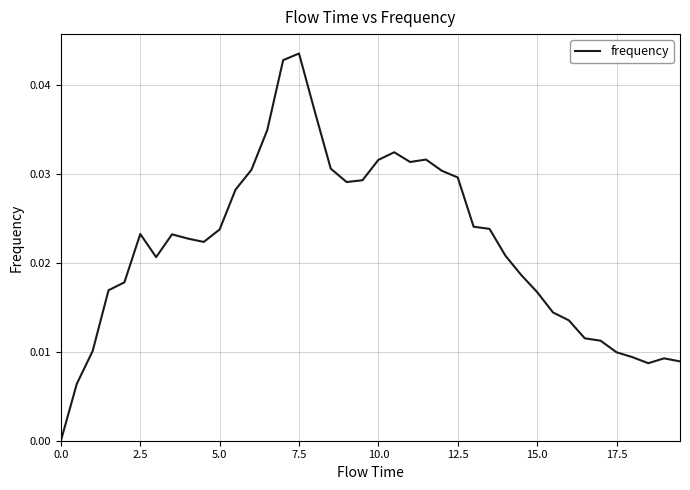

What is the sum of all values?

0.9